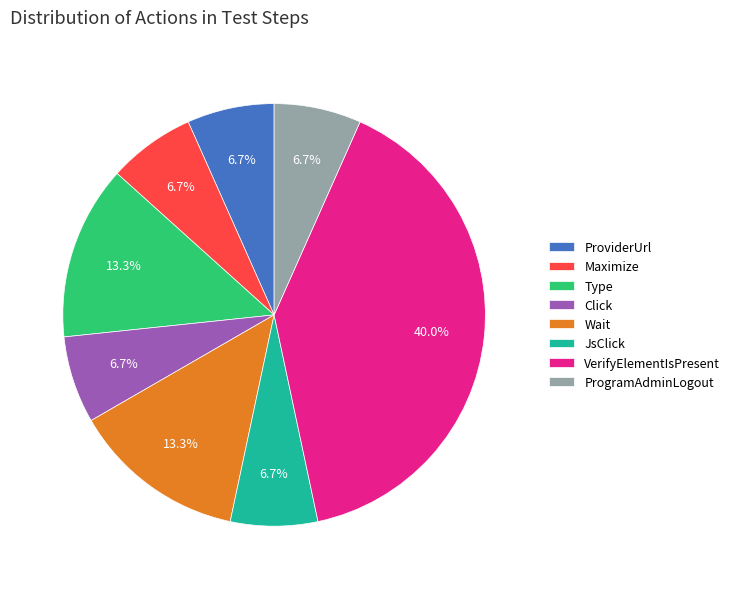

Which slice is the largest?

VerifyElementIsPresent